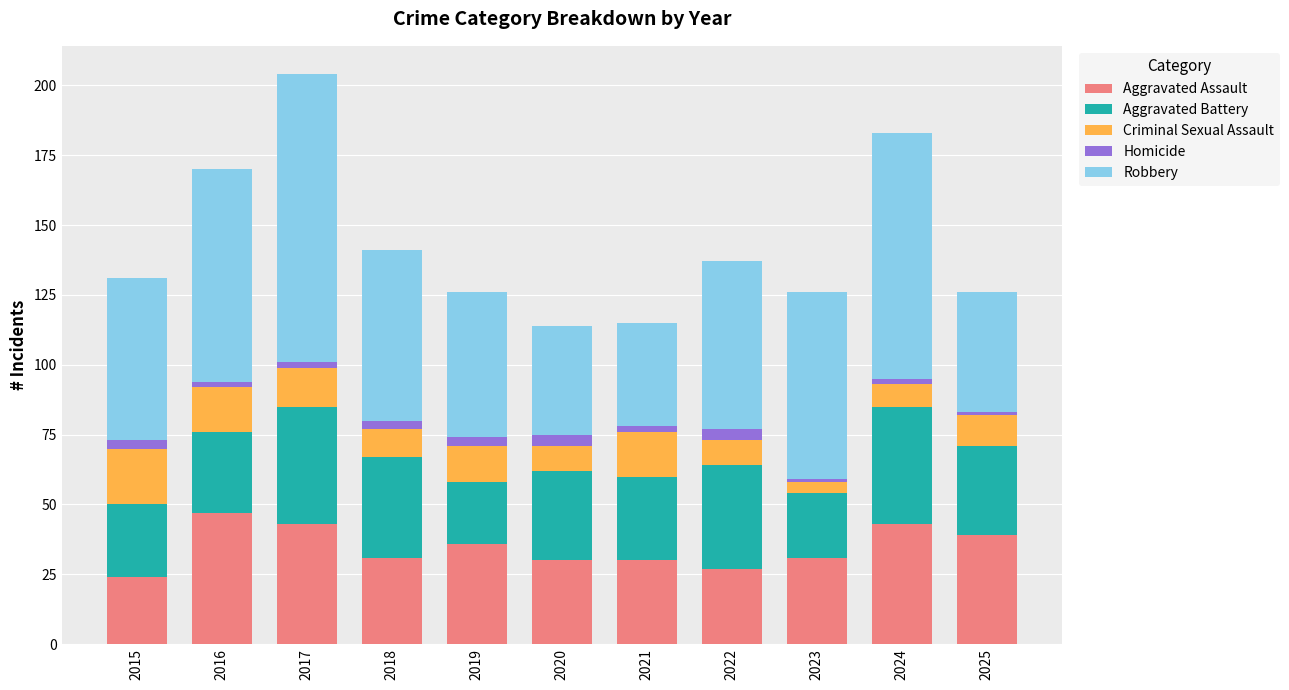

What is the maximum value for Aggravated Assault?

47